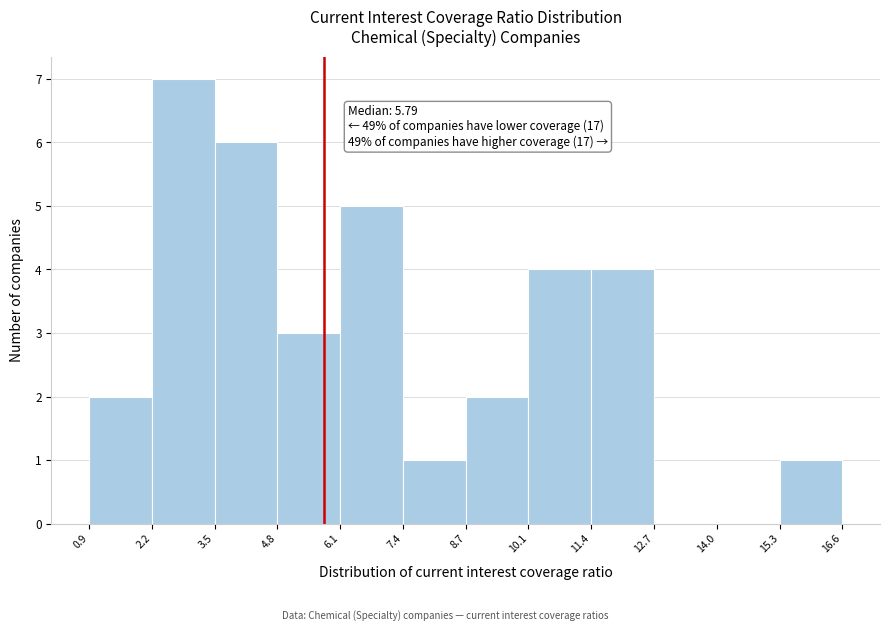

Over which range of the x-axis is the bar tallest?

2.2 to 3.5